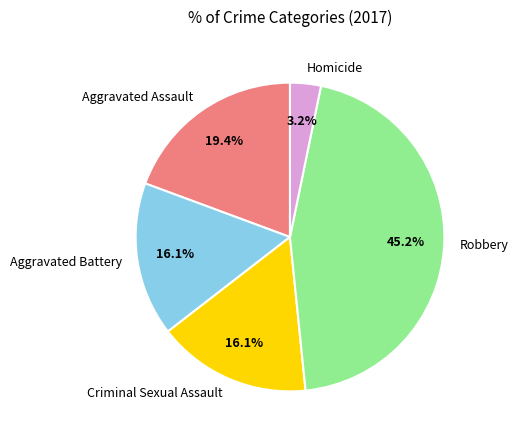

Does any single category account for the majority?

No